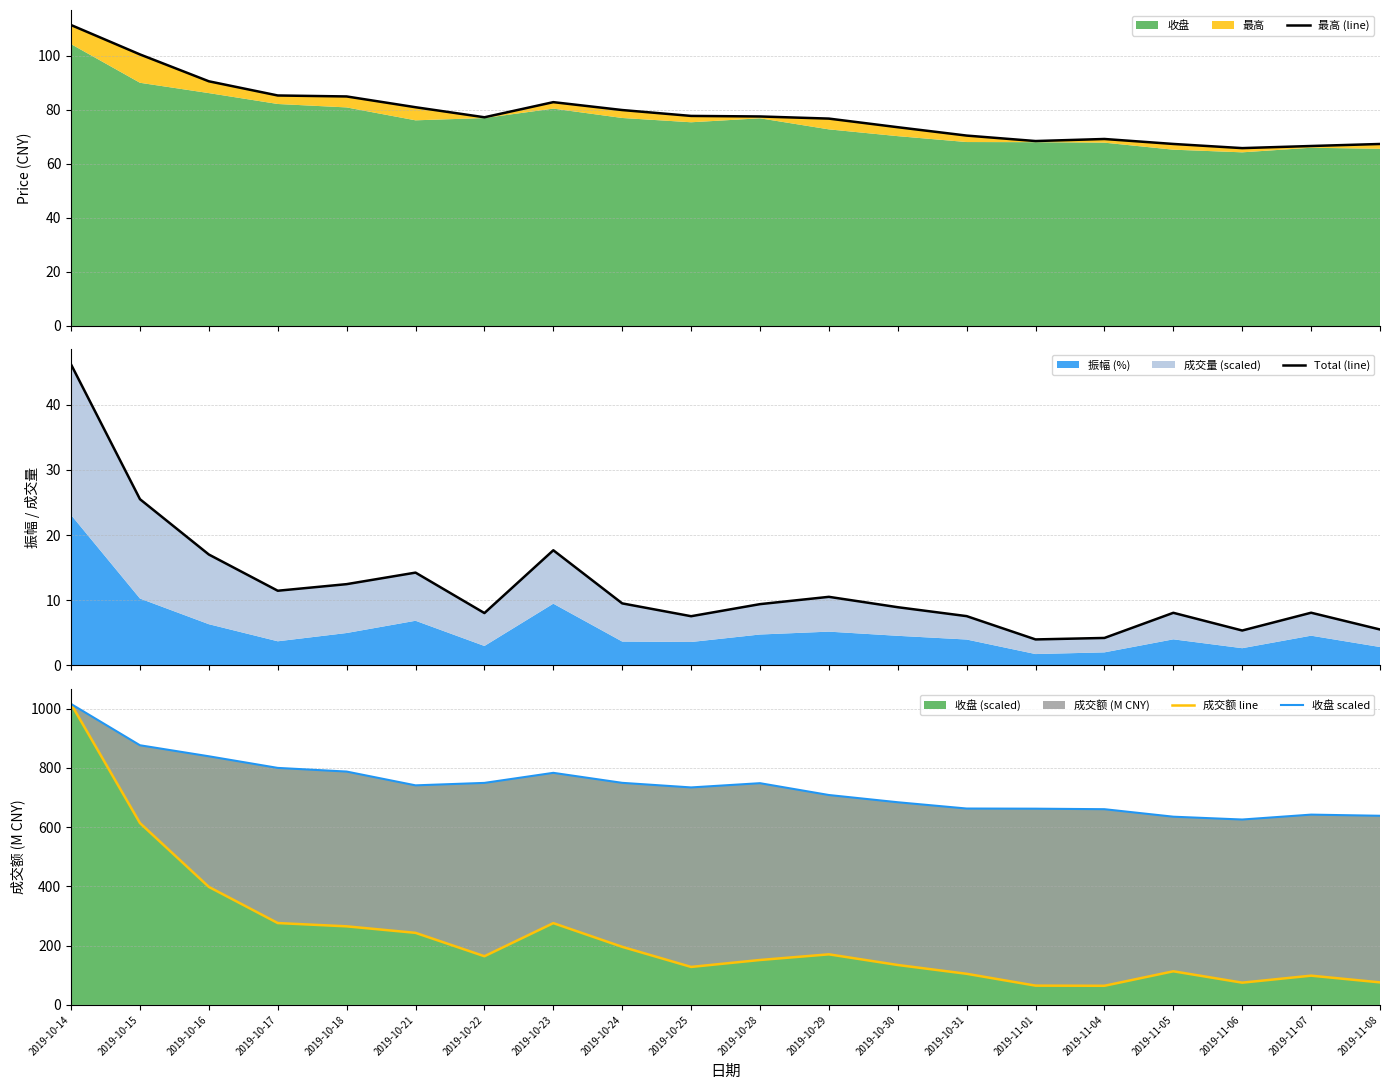

The value of Total (line) at 2019-10-23 is 17.7. True or false?

True